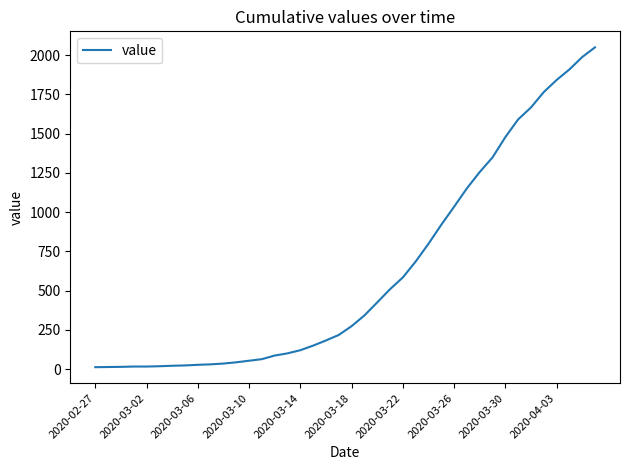

What is the difference between the maximum and minimum values?

2036